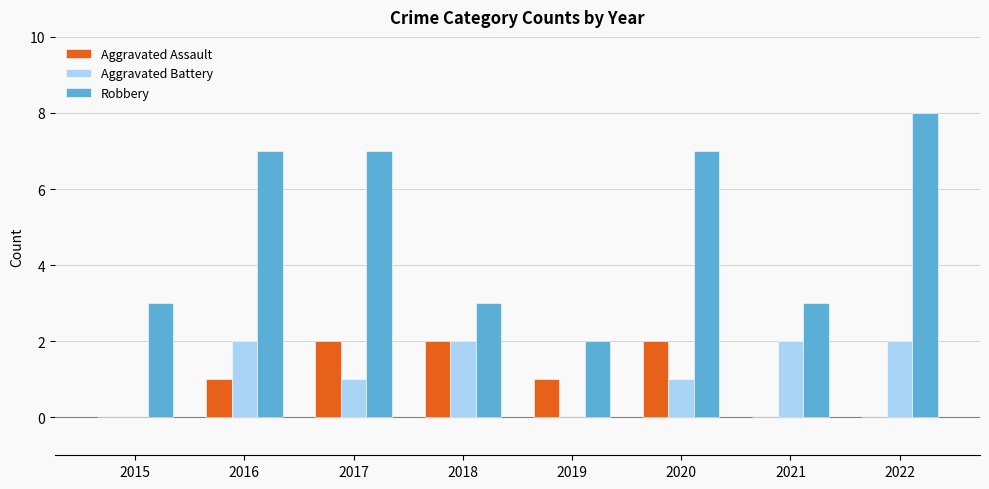

What is the highest value of the Robbery series?

8